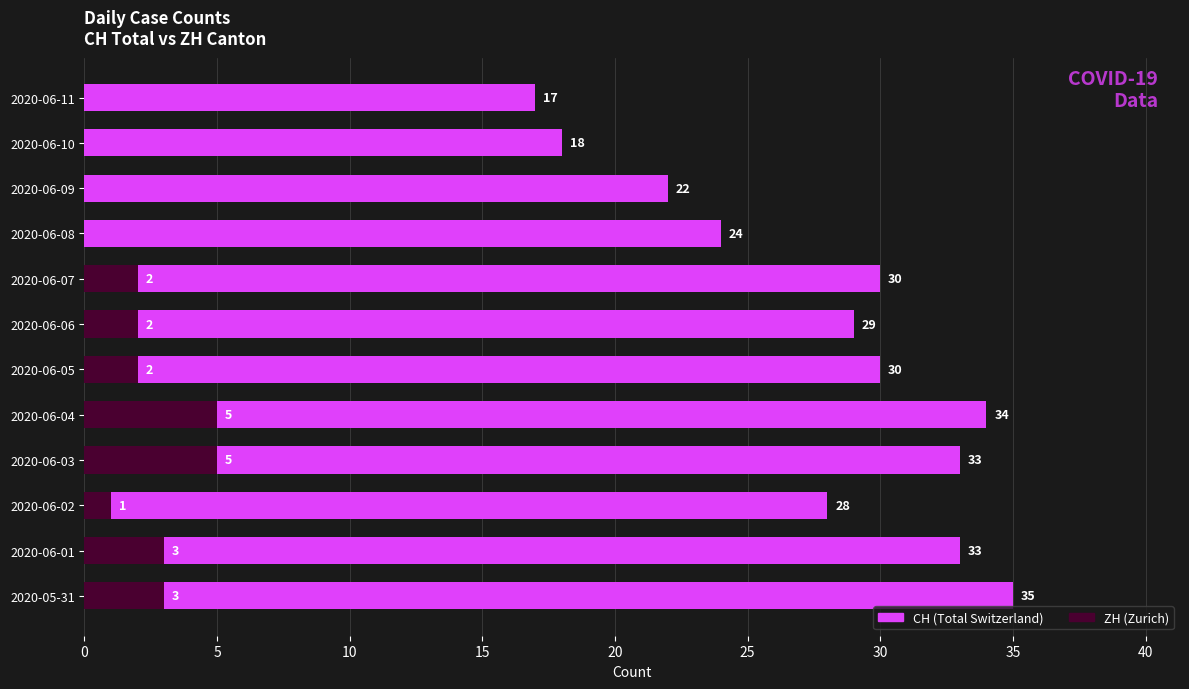

At how many categories does at least one series exceed 17?

11